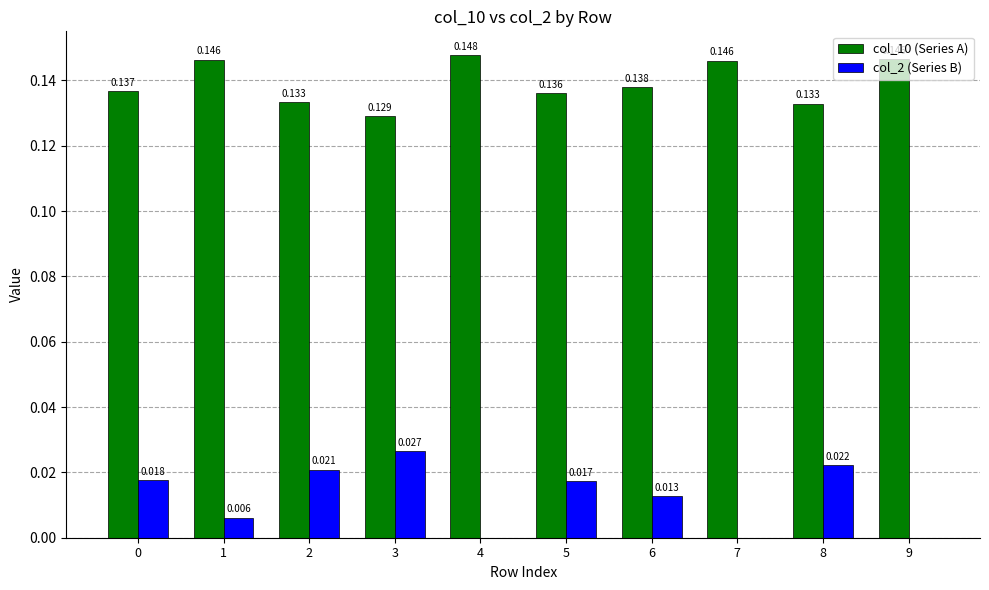

Is the value of col_2 (Series B) at 7 greater than the value of col_10 (Series A) at 6?

No